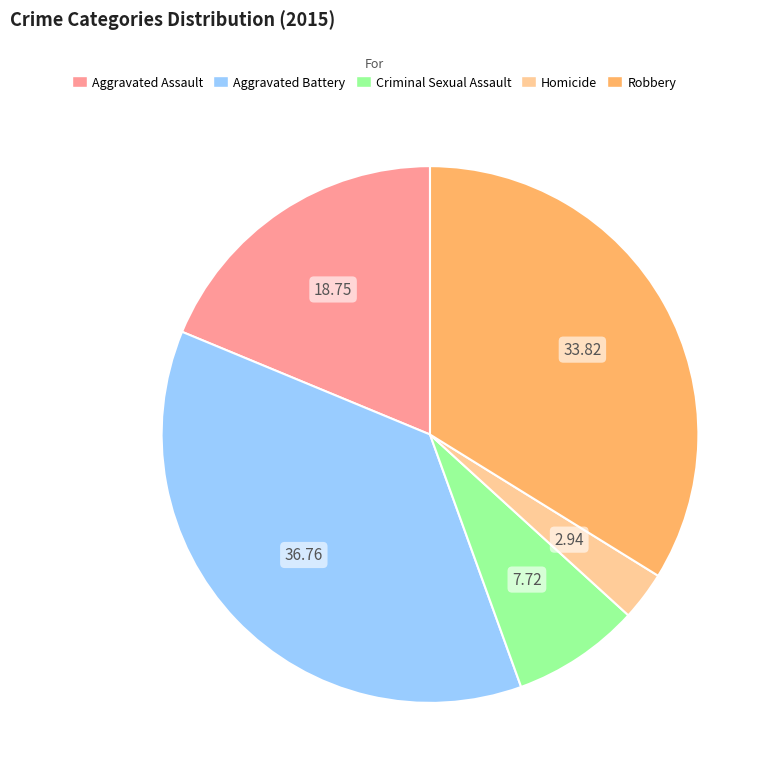

Rank the categories by value from lowest to highest.

Homicide, Criminal Sexual Assault, Aggravated Assault, Robbery, Aggravated Battery